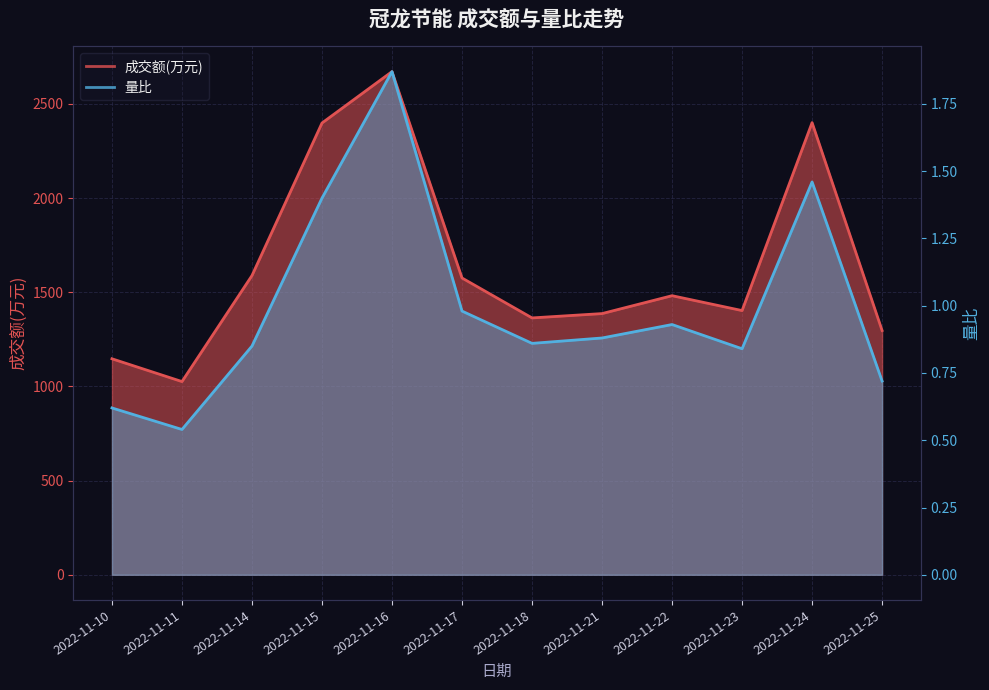

Where is the first local minimum for 量比?

2022-11-11